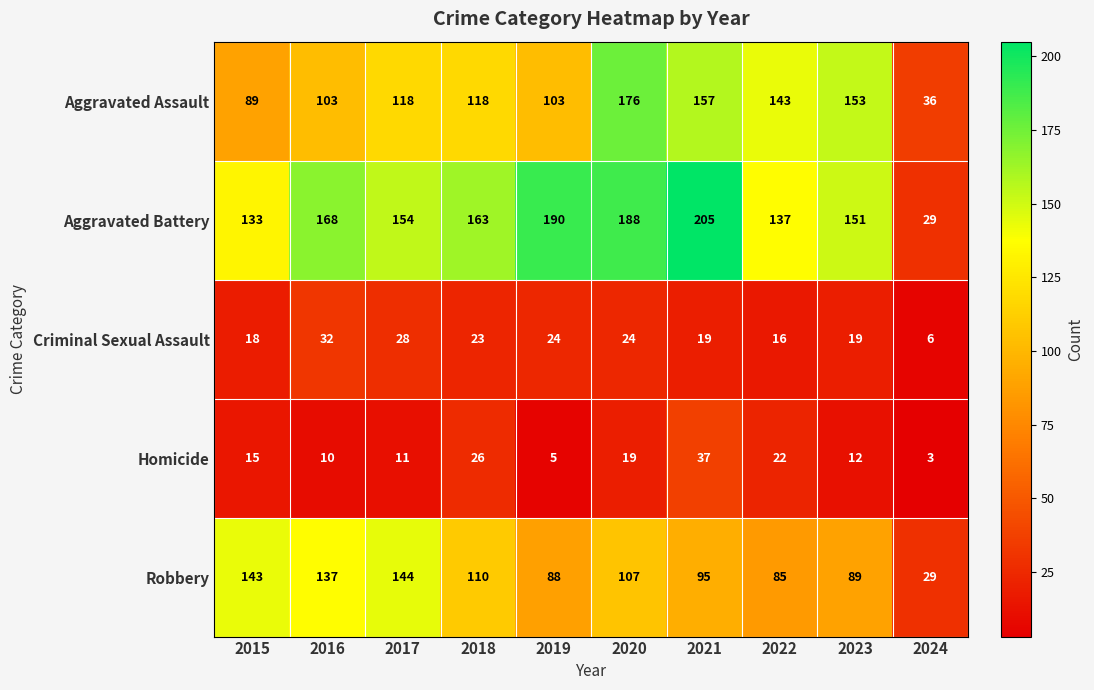

Rank the categories by Homicide value from highest to lowest.

2021, 2018, 2022, 2020, 2015, 2023, 2017, 2016, 2019, 2024